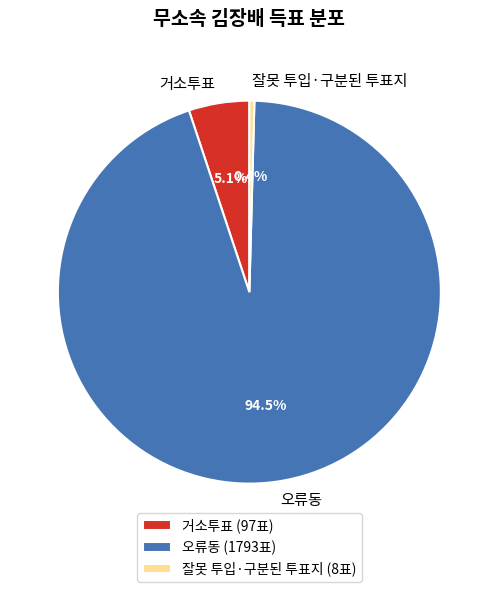

To the nearest percent, what is the combined percentage of 잘못 투입·구분된 투표지 and 거소투표?

6%